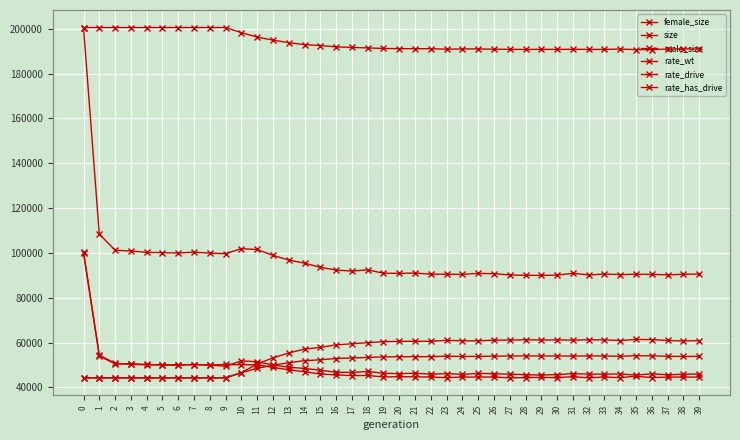

Is the value of size at 31 greater than the value of rate_drive at 3?

Yes